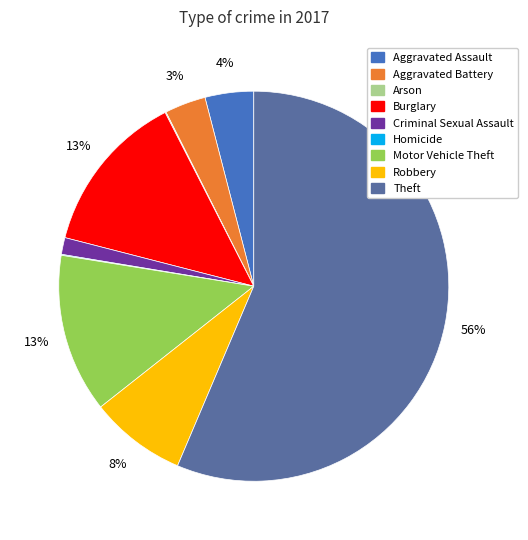

Does Aggravated Battery represent more than half of the total?

No